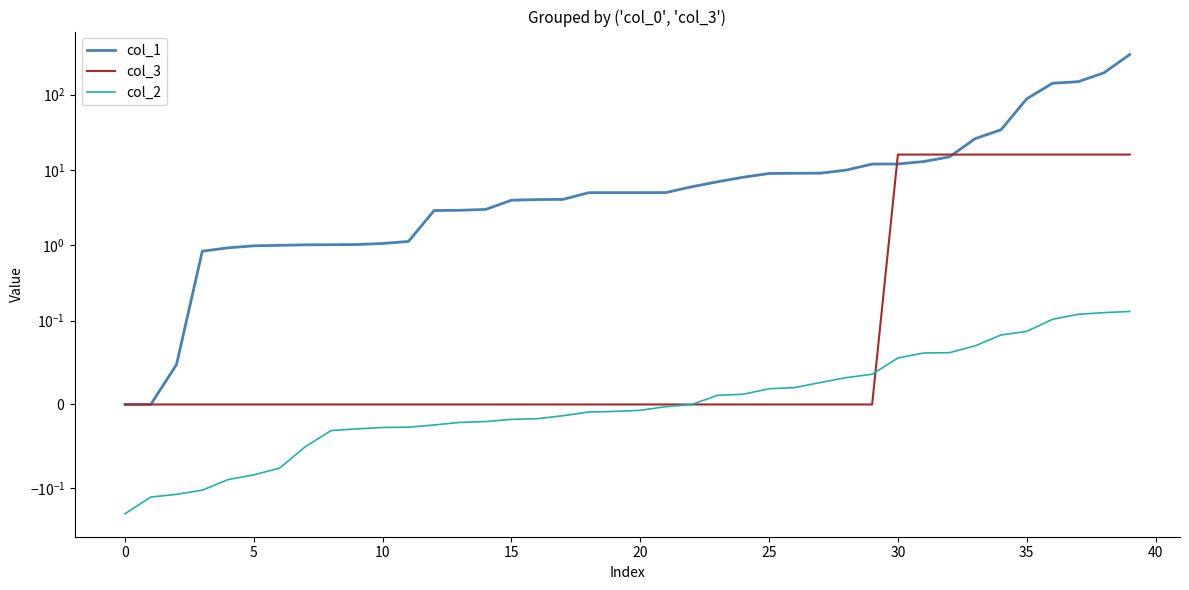

True or false: col_2 has more than 2 points higher than both neighbors.

False